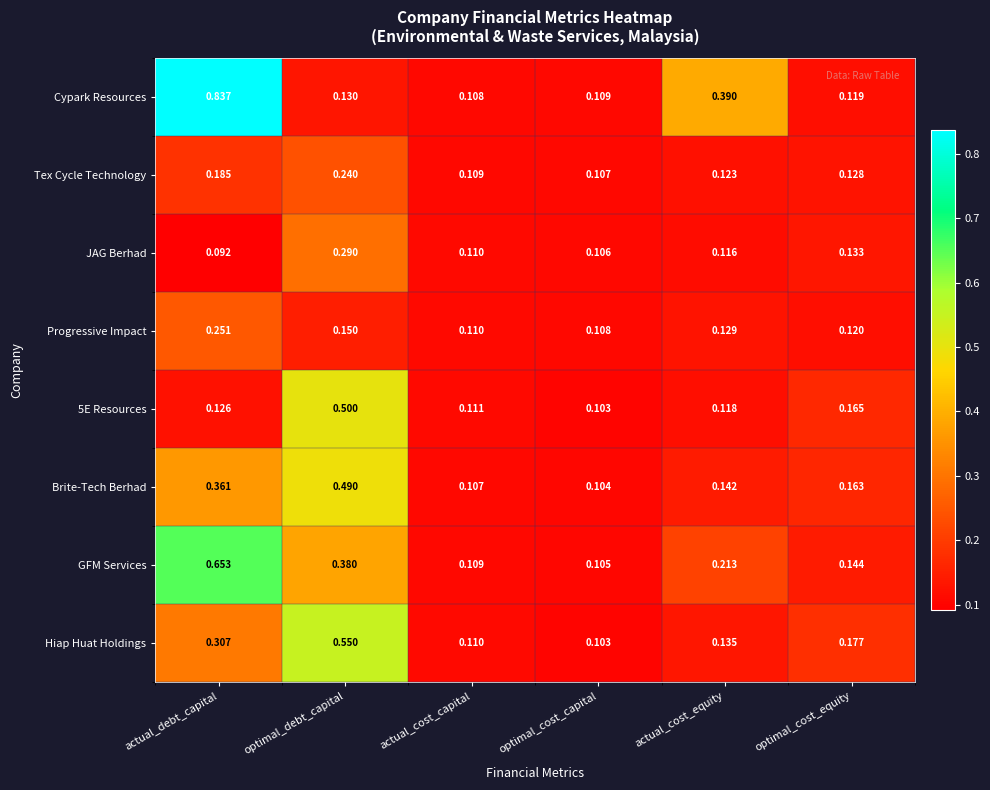

Which series has the largest range (max minus min)?

Cypark Resources